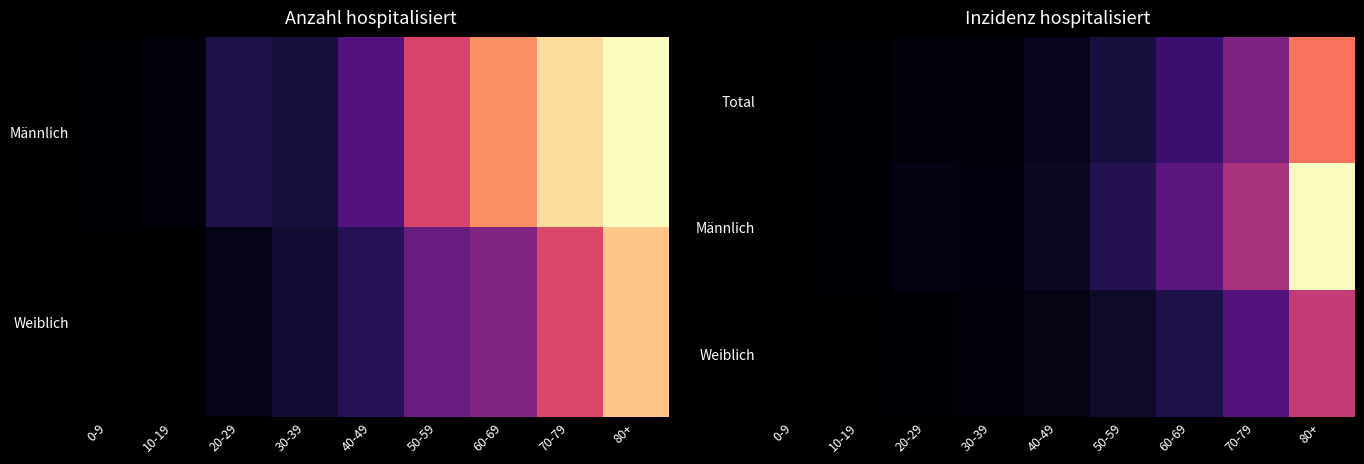

Which category has the lowest value in the Weiblich series?

0-9